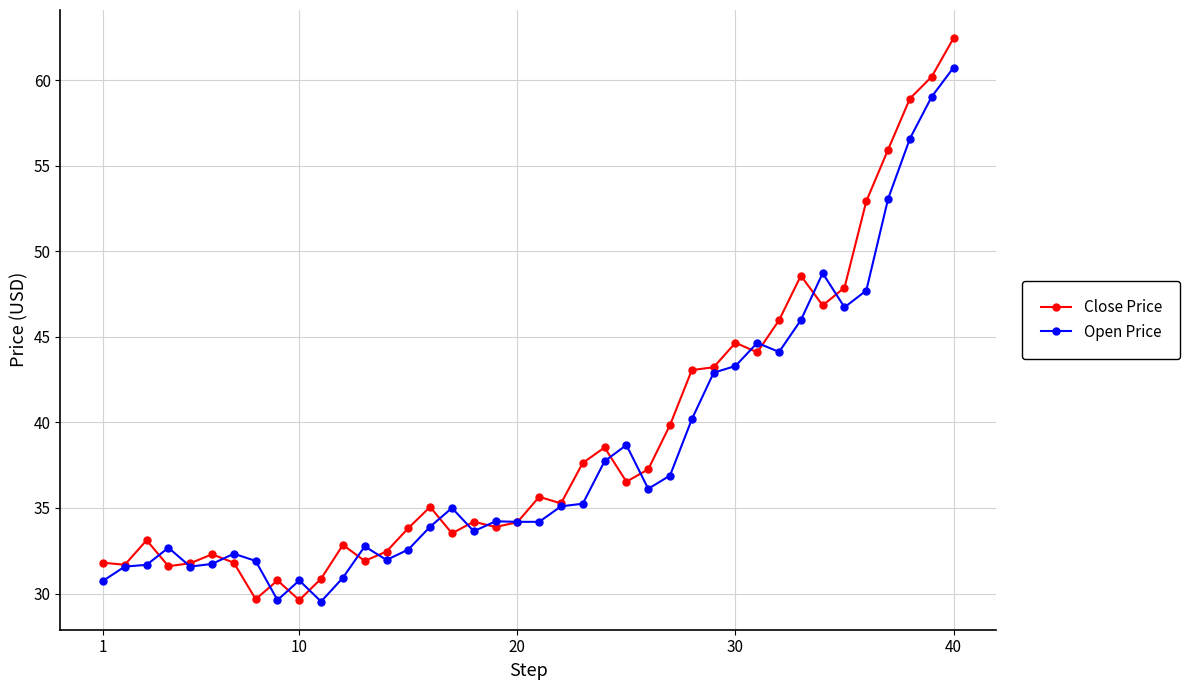

What is the lowest value of the Open Price series?

29.5